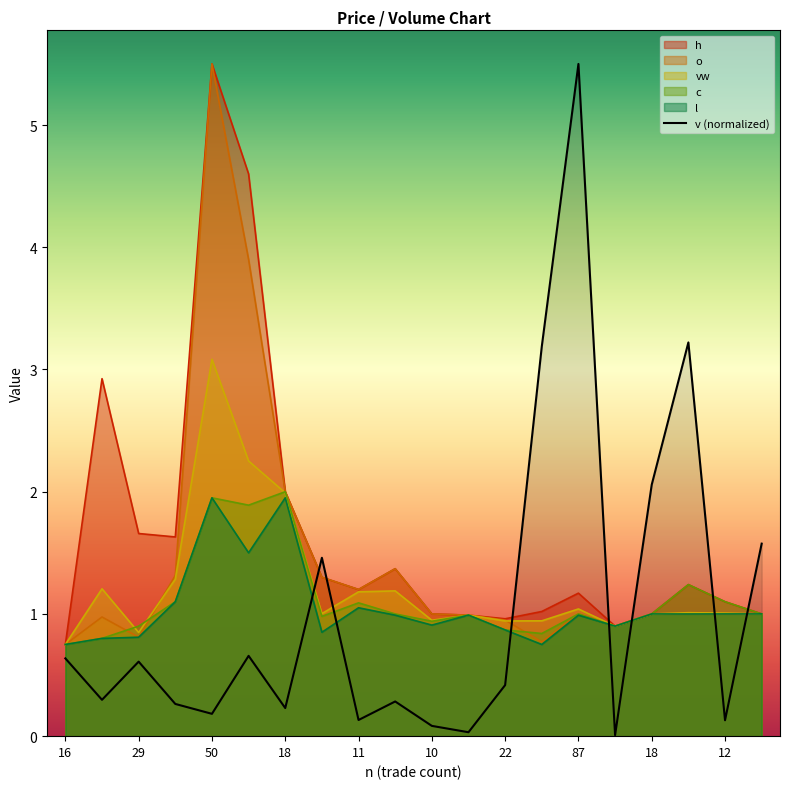

The value of l at 7 is 1.5. True or false?

False